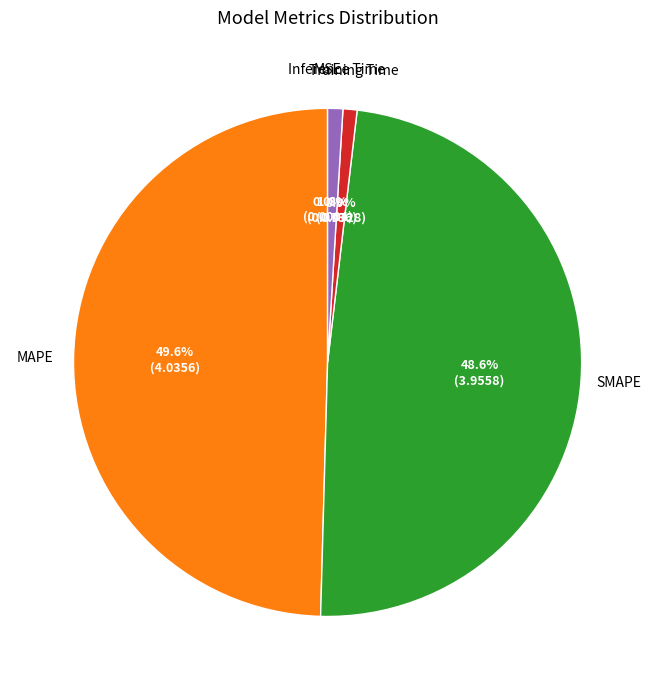

Between SMAPE and Training Time, which is larger?

SMAPE